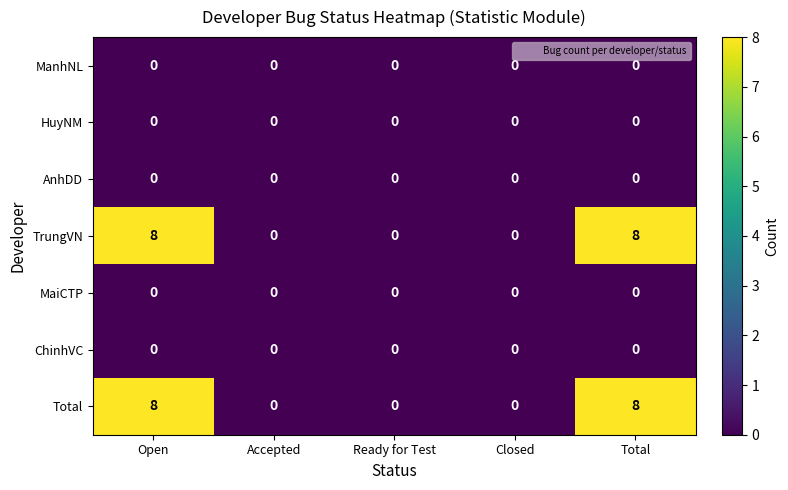

True or false: HuyNM has a value of 0 at Closed.

True